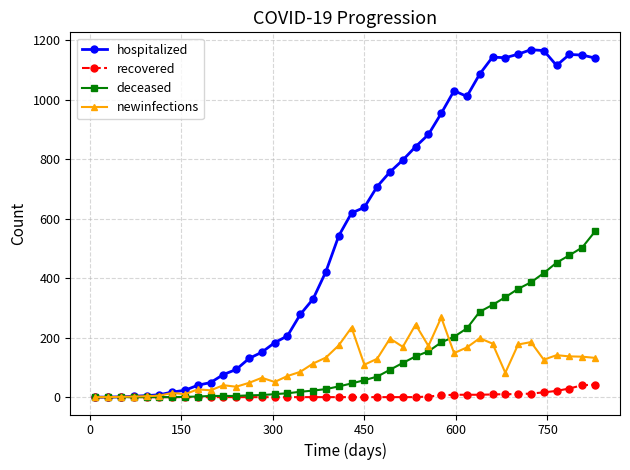

Which series has the largest total across all categories?

hospitalized